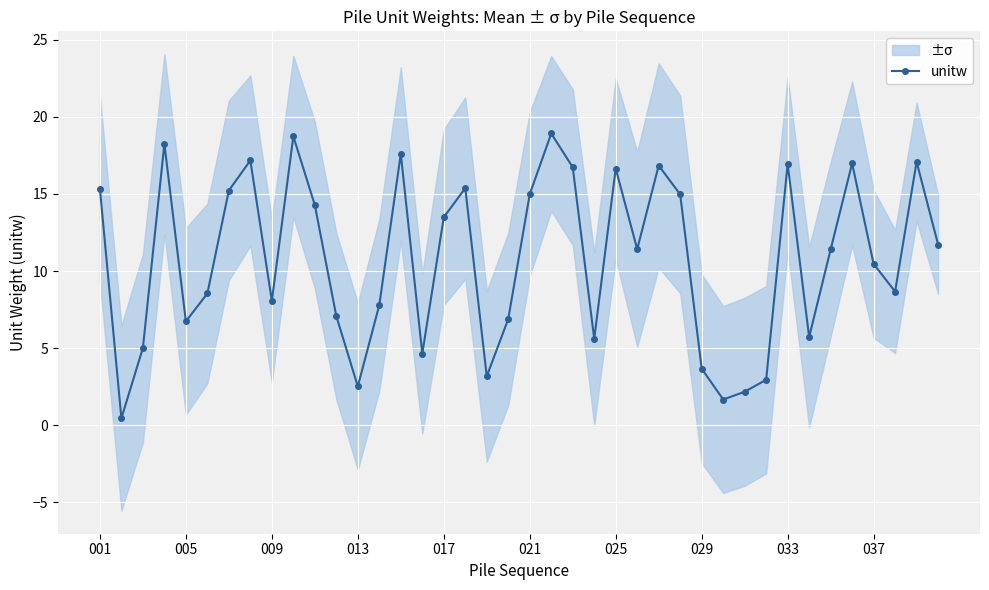

True or false: unitw has more than 1 points higher than both neighbors.

True